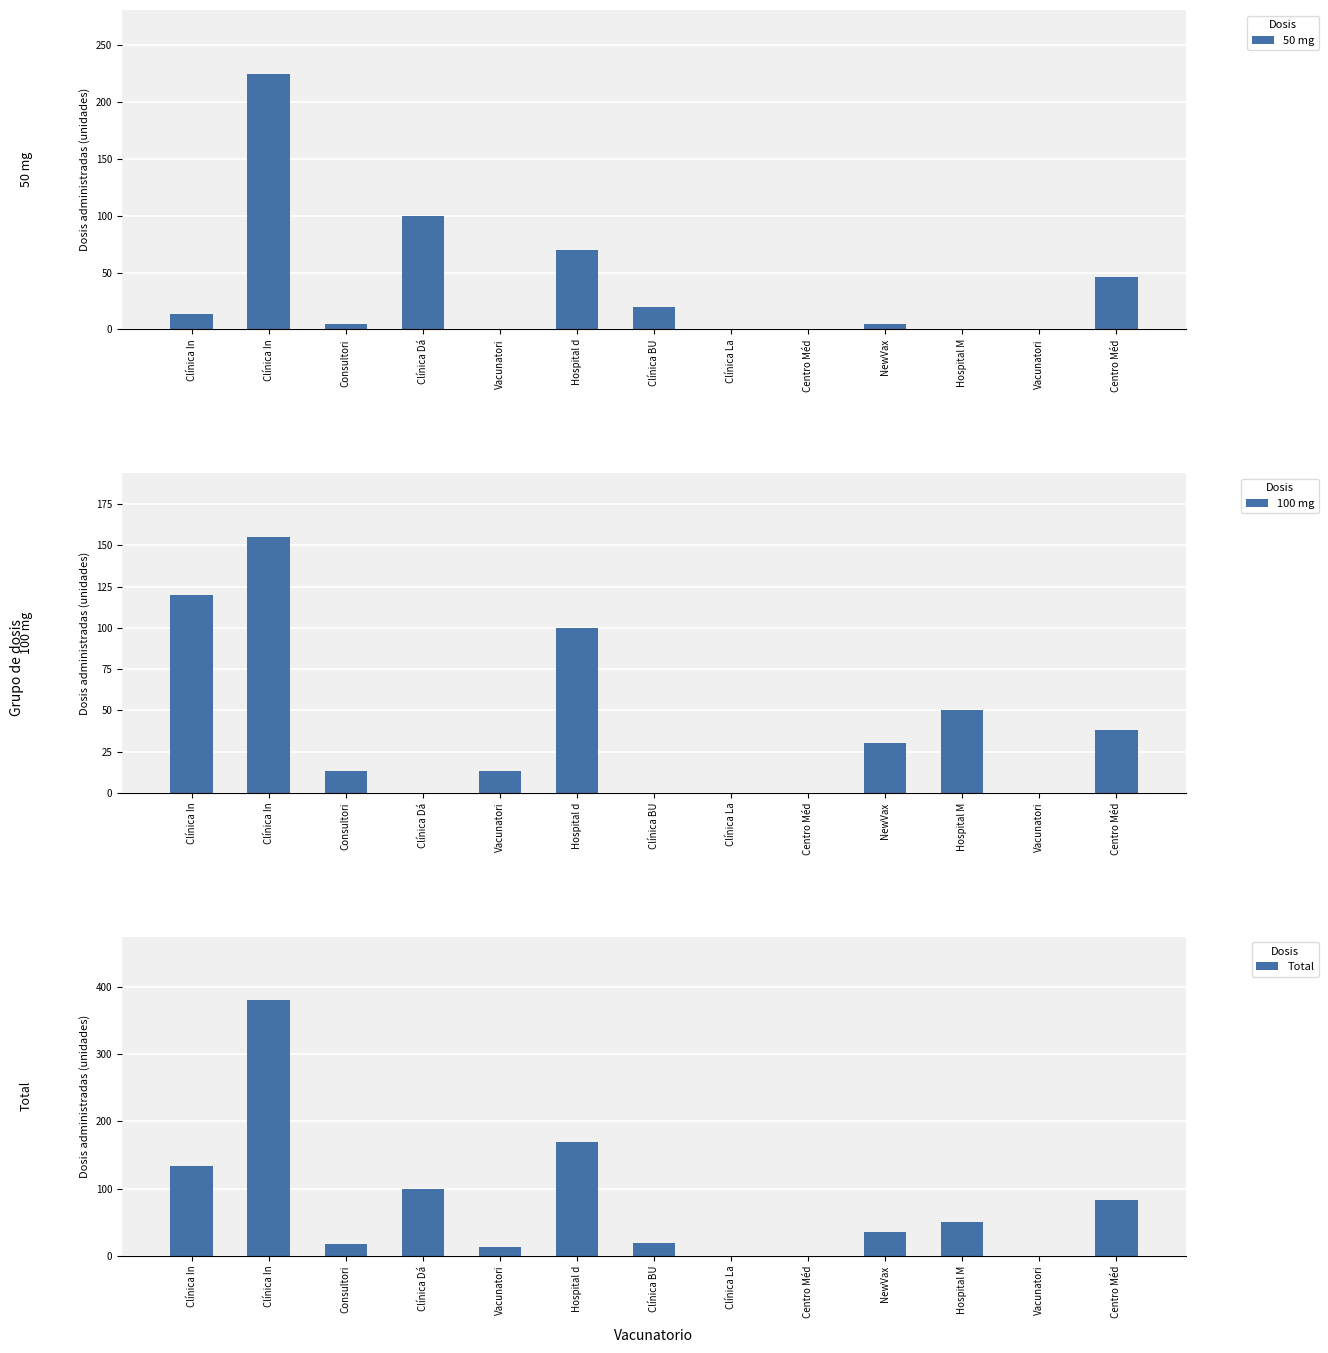

How many values in 100 mg are above zero?

8